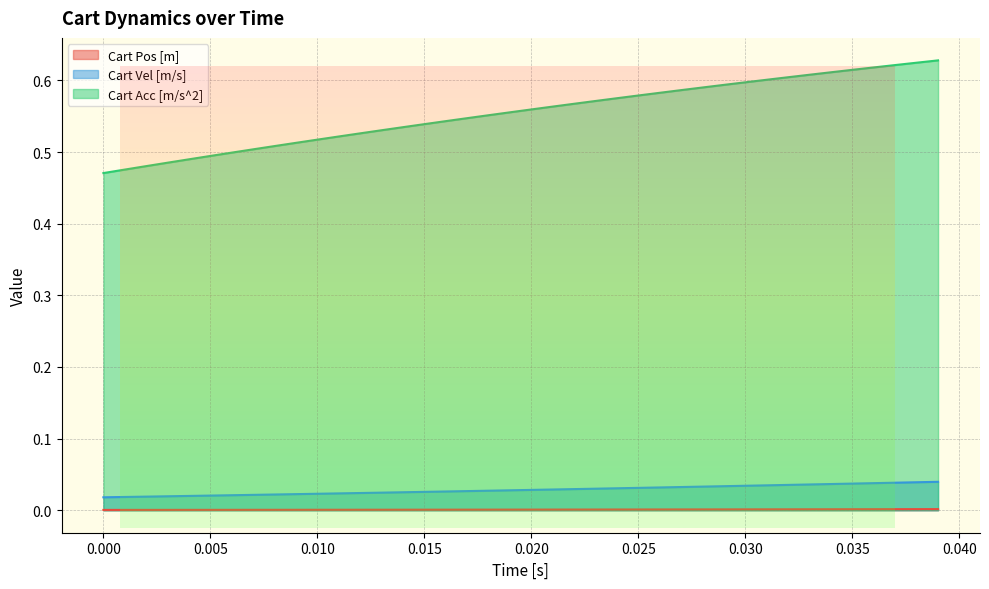

True or false: Cart Pos [m] and Cart Acc [m/s^2] cross at least once.

False